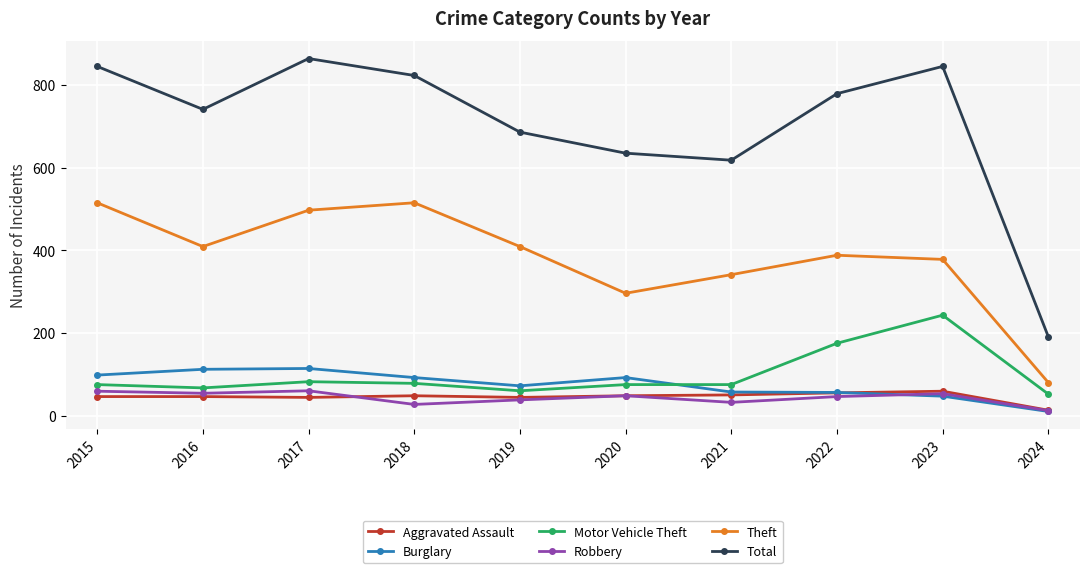

The Total series shows 618 at 2021. True or false?

True